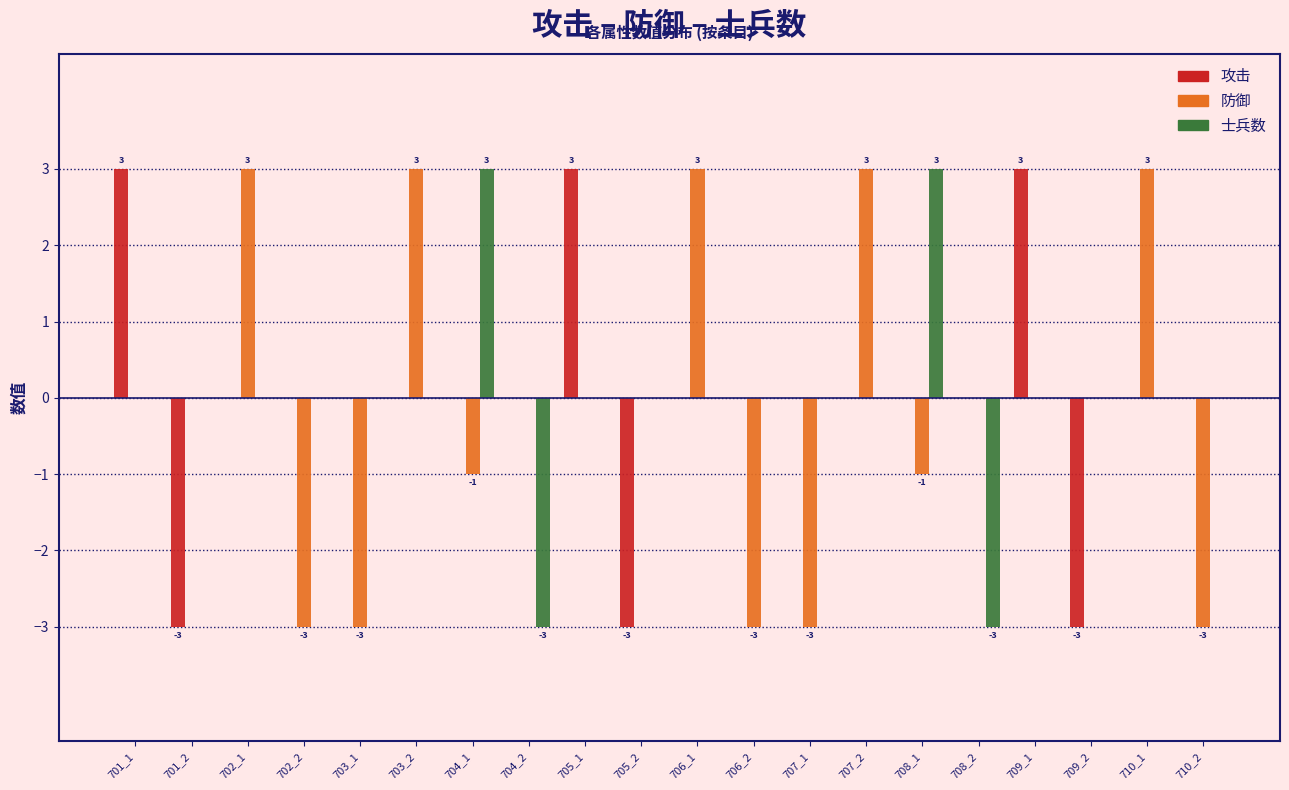

What is the maximum value for 攻击?

3